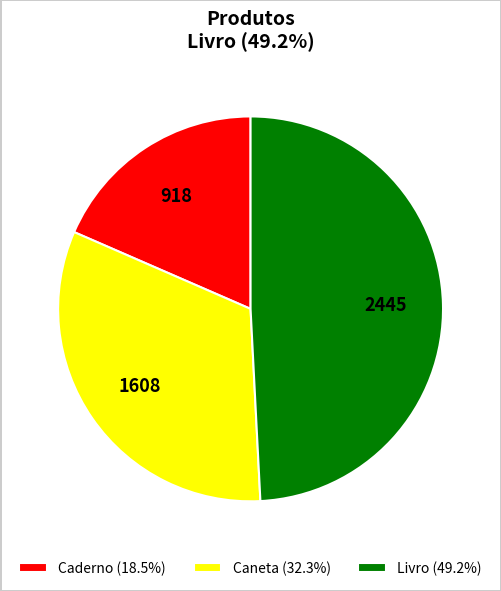

True or false: Livro accounts for 36% of the total.

False